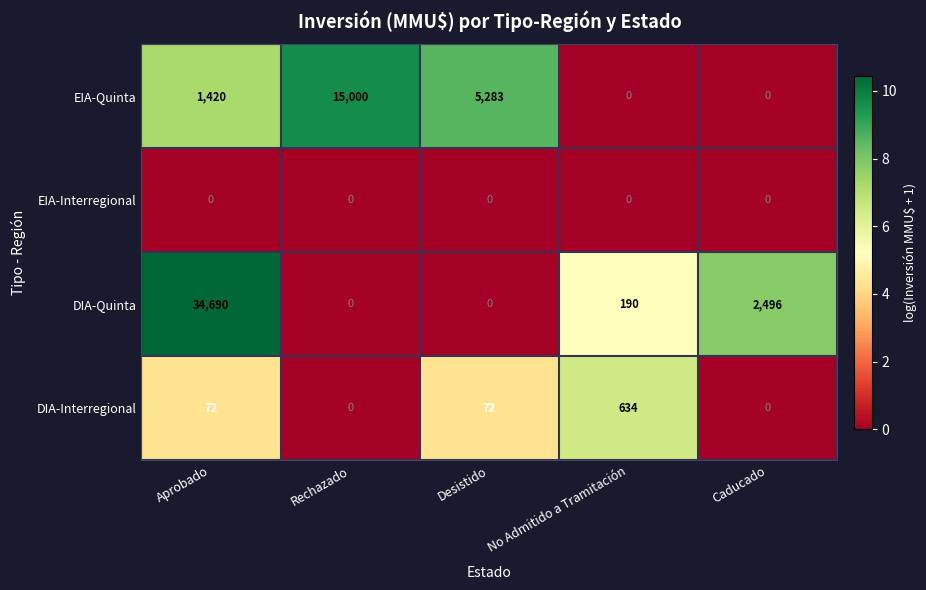

At how many categories does at least one series exceed 5261?

3